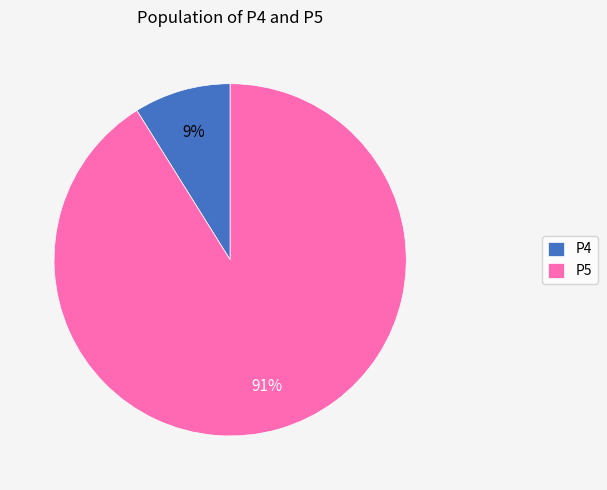

True or false: P5 accounts for 91% of the total.

True